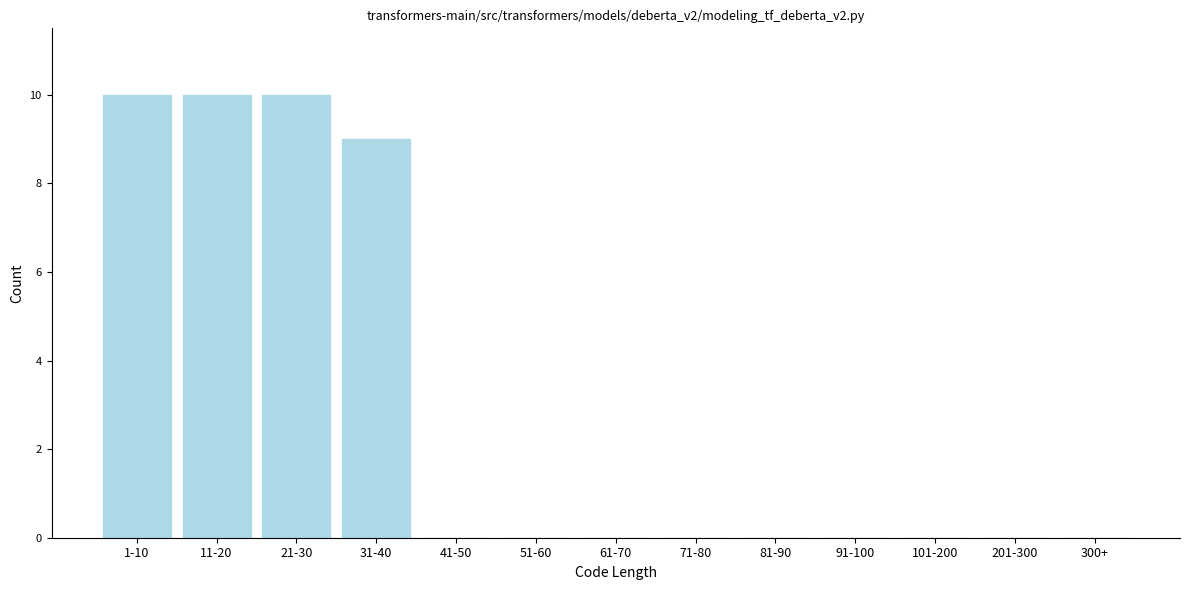

Reading left to right, list all the values displayed in this chart.

1-10=10	11-20=10	21-30=10	31-40=9	41-50=0	51-60=0	61-70=0	71-80=0	81-90=0	91-100=0	101-200=0	201-300=0	300+=0